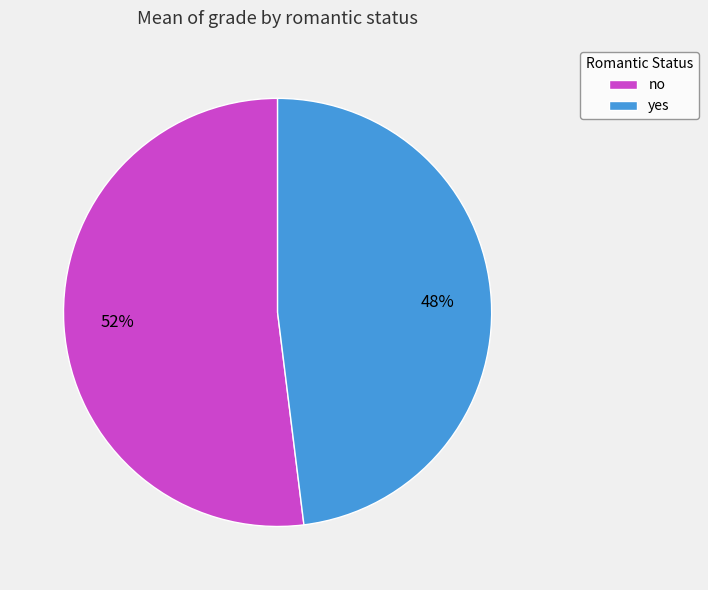

Between no and yes, which is larger?

no